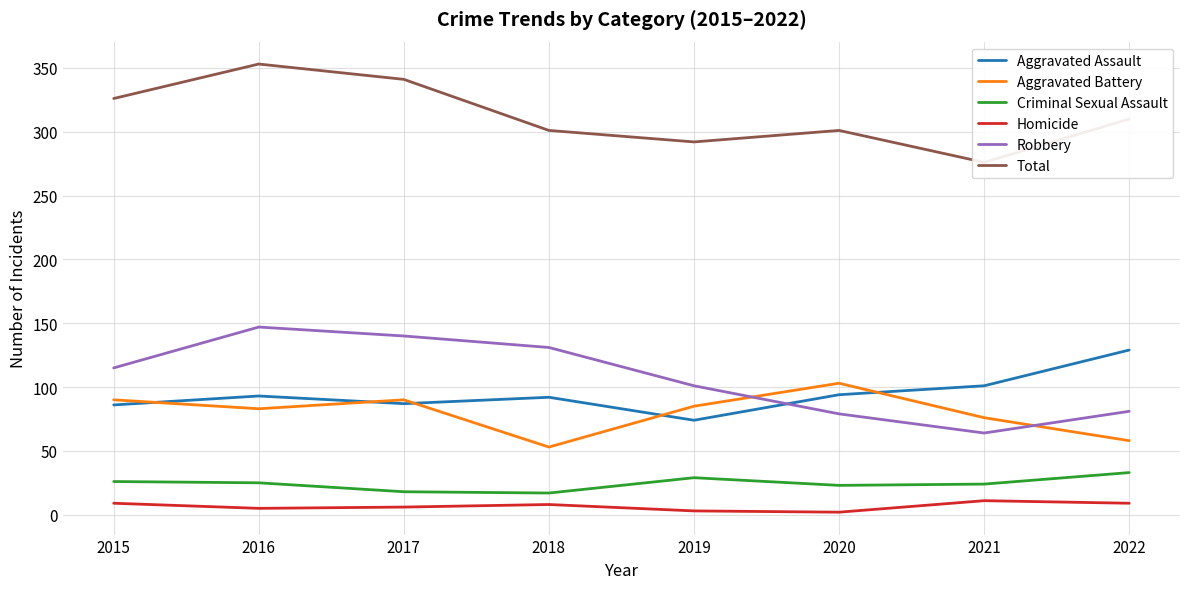

Reading left to right, list all the values displayed in this chart.

Aggravated Assault: 2015=86	2016=93	2017=87	2018=92	2019=74	2020=94	2021=101	2022=129
Aggravated Battery: 2015=90	2016=83	2017=90	2018=53	2019=85	2020=103	2021=76	2022=58
Criminal Sexual Assault: 2015=26	2016=25	2017=18	2018=17	2019=29	2020=23	2021=24	2022=33
Homicide: 2015=9	2016=5	2017=6	2018=8	2019=3	2020=2	2021=11	2022=9
Robbery: 2015=115	2016=147	2017=140	2018=131	2019=101	2020=79	2021=64	2022=81
Total: 2015=326	2016=353	2017=341	2018=301	2019=292	2020=301	2021=276	2022=310